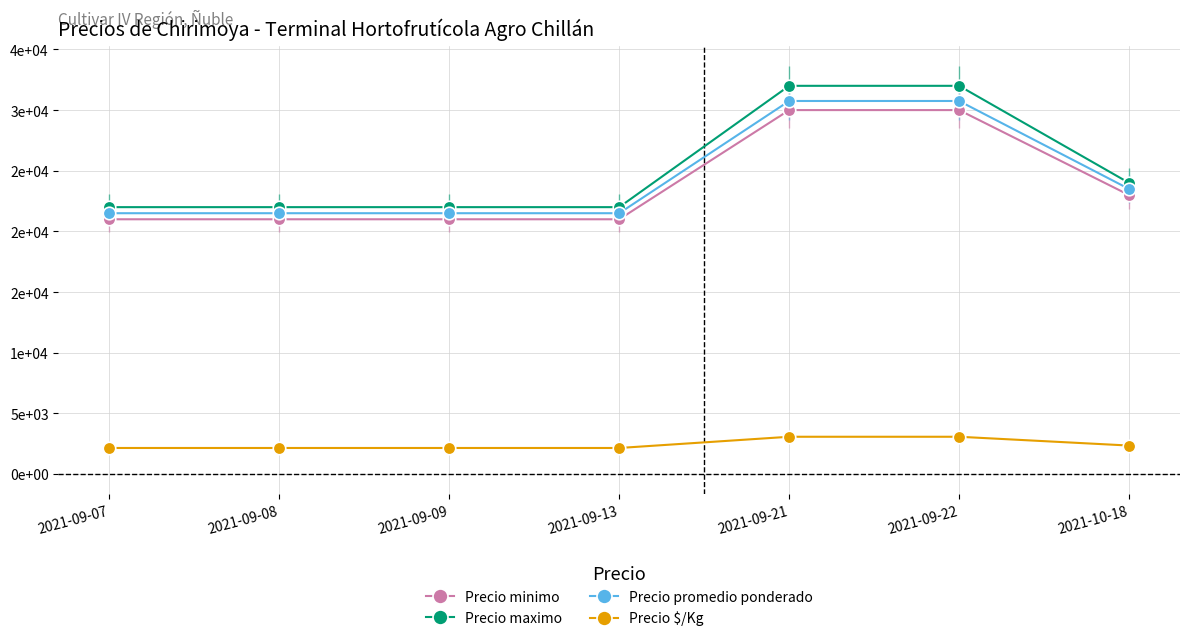

At which label does Precio minimo reach its minimum?

2021-09-07